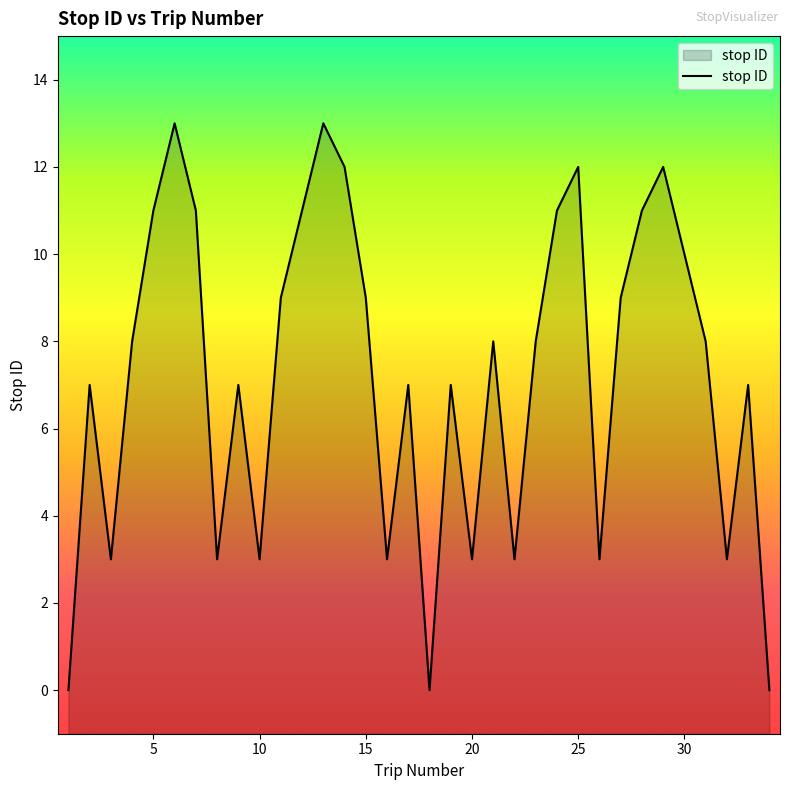

The value at 15 is 9. True or false?

True